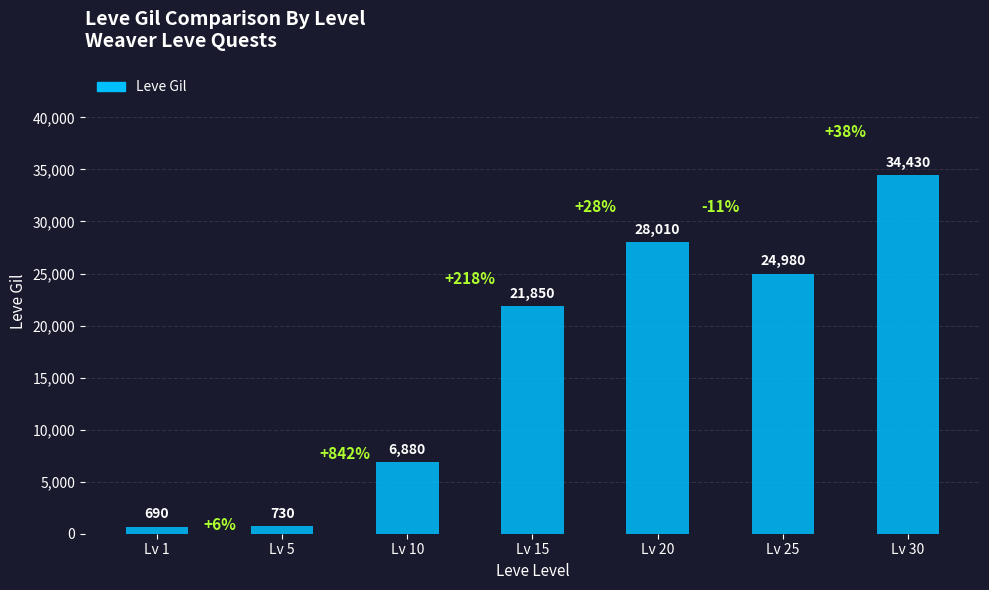

What is the change in value from Lv 1 to Lv 30?

+33740